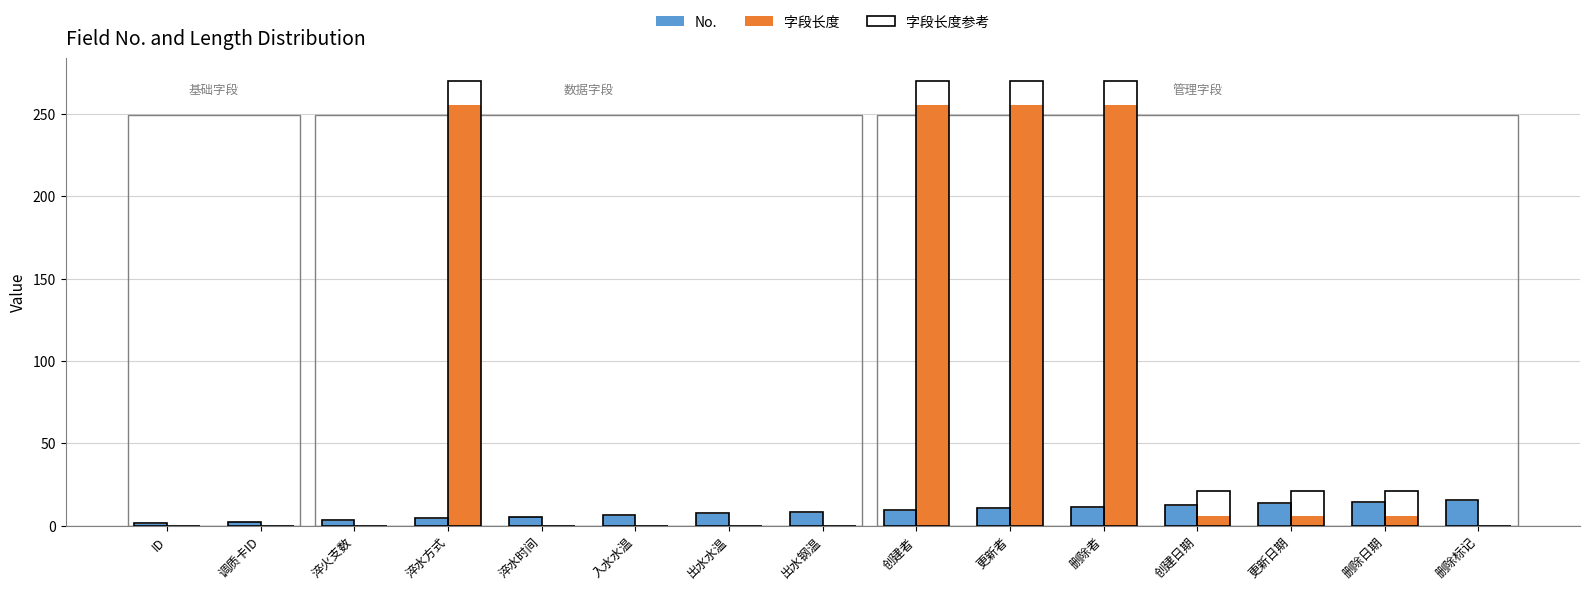

What is the greatest value displayed?

255